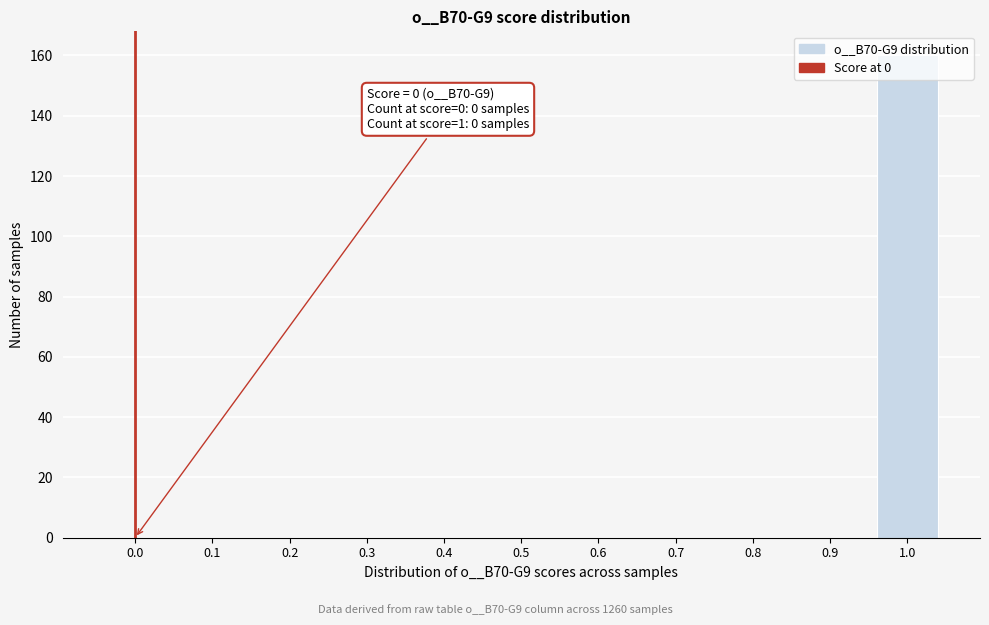

The value at 0.3 is 0. True or false?

True